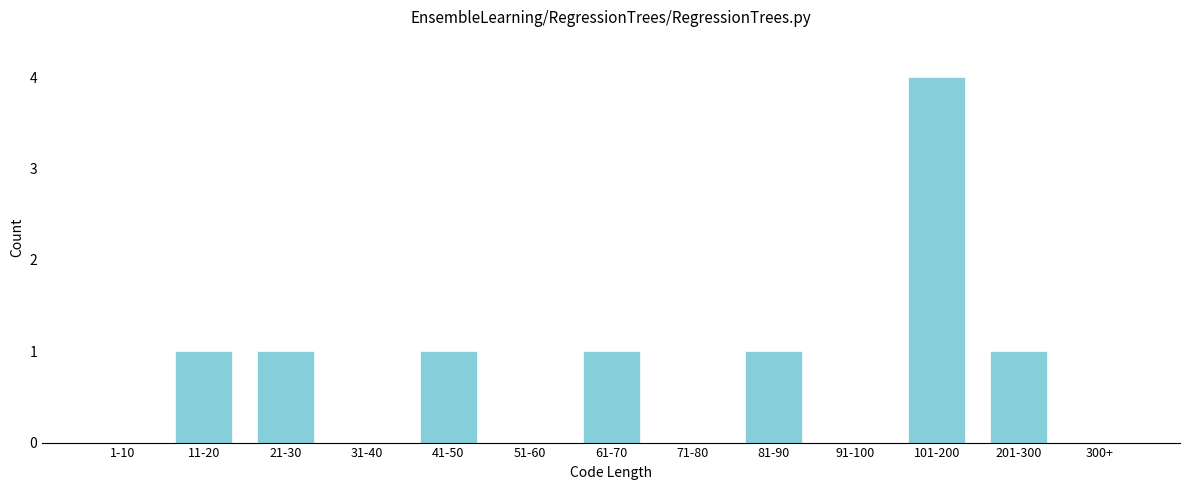

Reading left to right, transcribe all the data shown in this chart.

1-10=0	11-20=1	21-30=1	31-40=0	41-50=1	51-60=0	61-70=1	71-80=0	81-90=1	91-100=0	101-200=4	201-300=1	300+=0